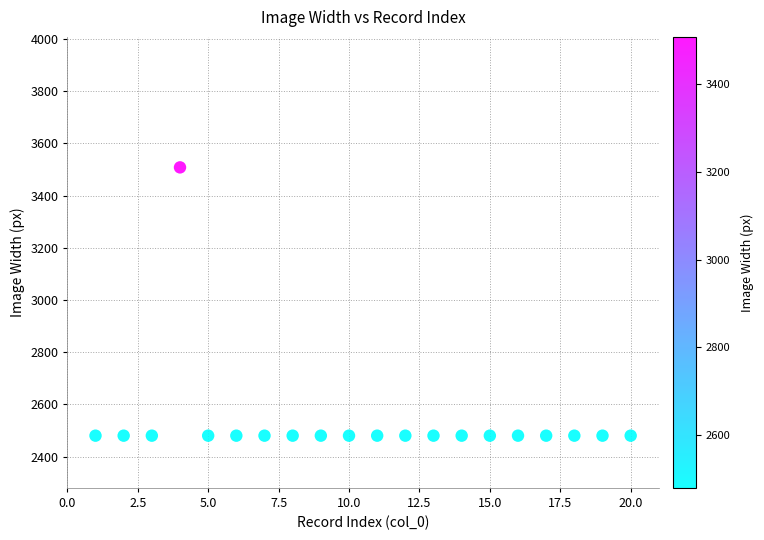

What is the range of Y values (max minus min)?

1028